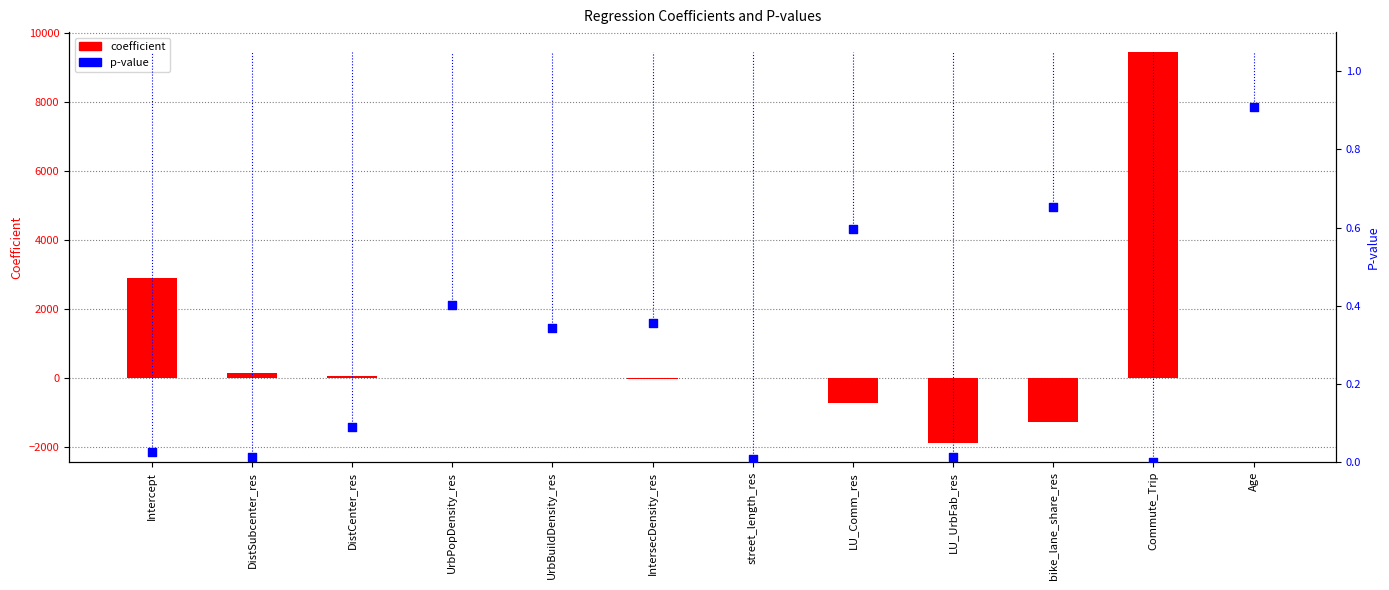

At which category is the sum across all series the highest?

Commute_Trip